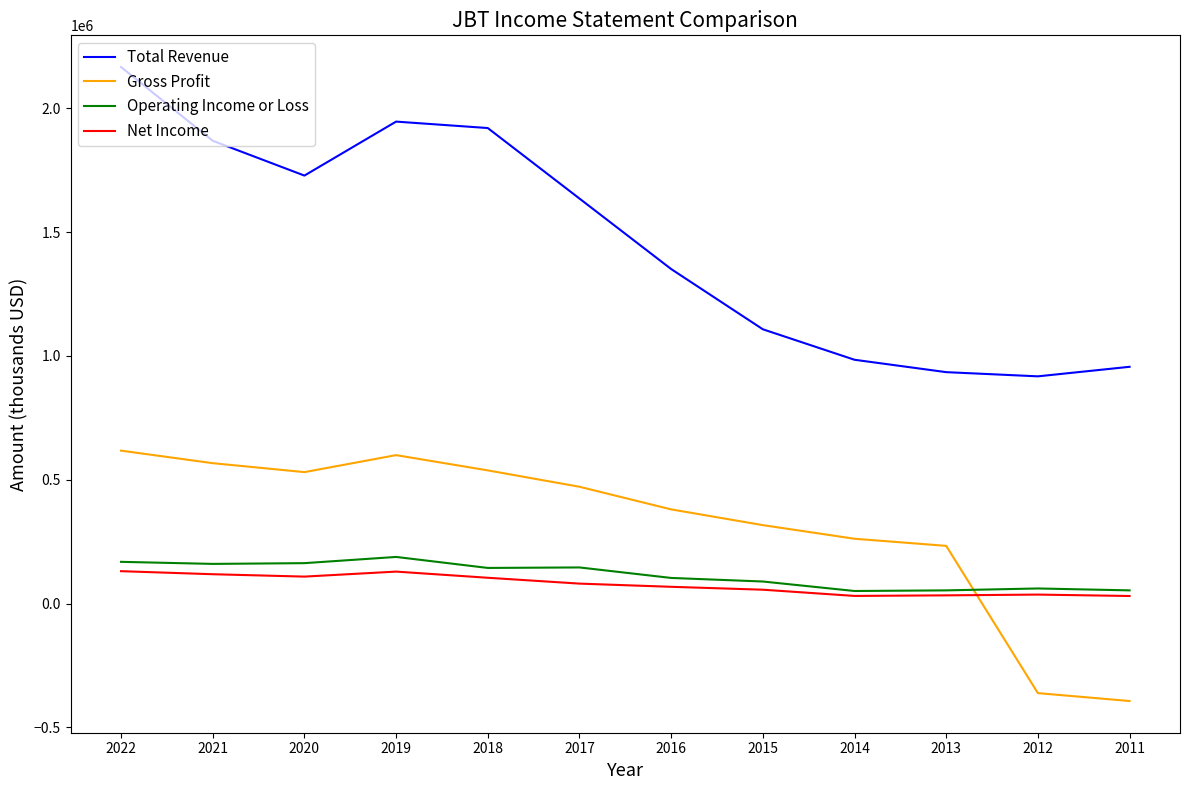

Rank the series by their maximum value, from highest to lowest.

Total Revenue, Gross Profit, Operating Income or Loss, Net Income